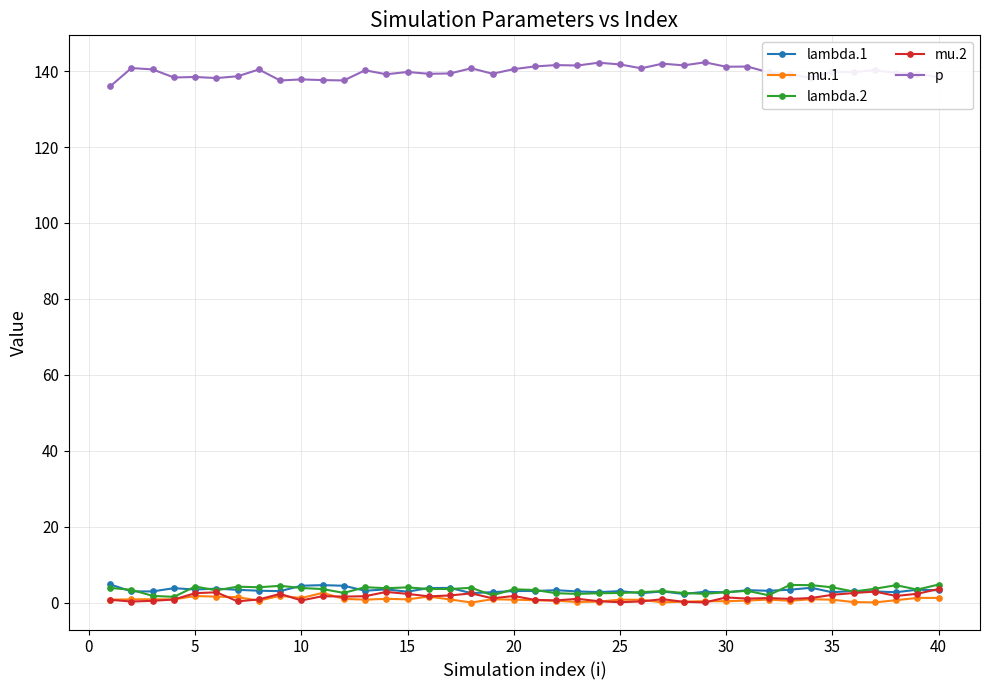

What are all the series names shown in the legend?

lambda.1, mu.1, lambda.2, mu.2, p